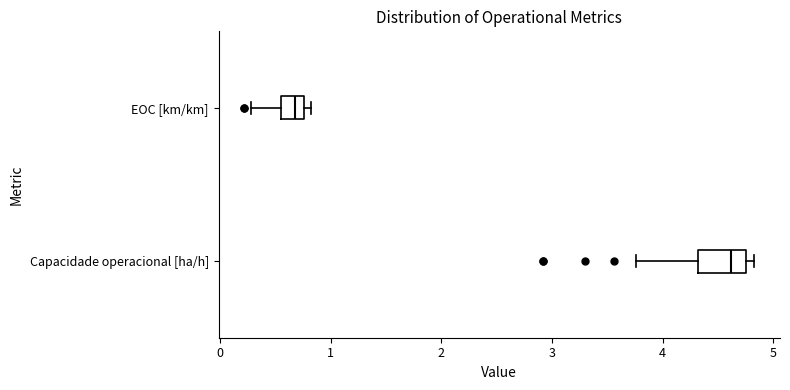

Where does the left whisker of the box for EOC [km/km] end on the x-axis? The values are not printed on the chart, so give them approximately, as read against the axis.

0.3